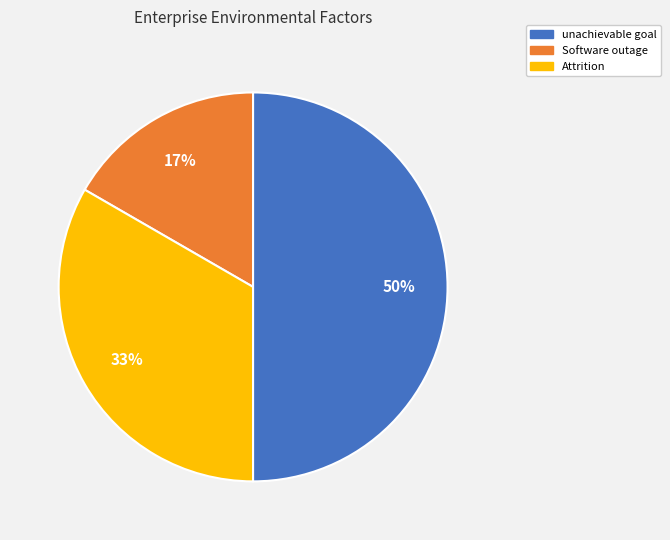

Combined, do Attrition and unachievable goal account for over 50%?

Yes